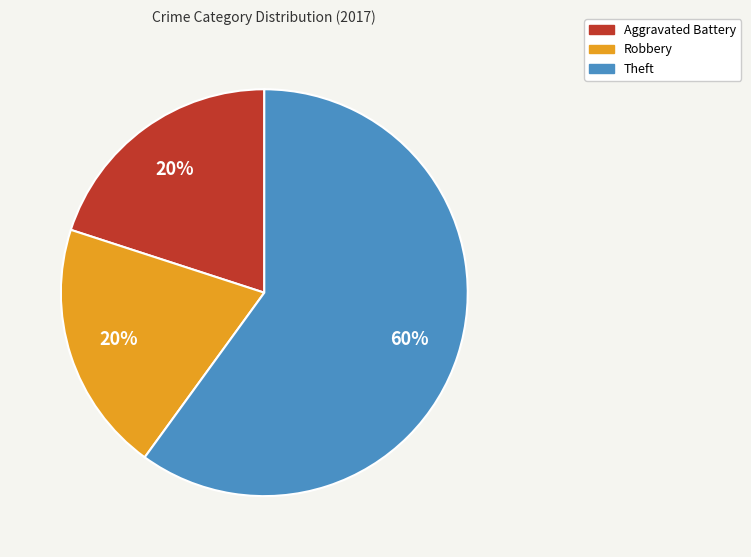

To the nearest percent, what is the difference between the largest and smallest slice percentages?

40%